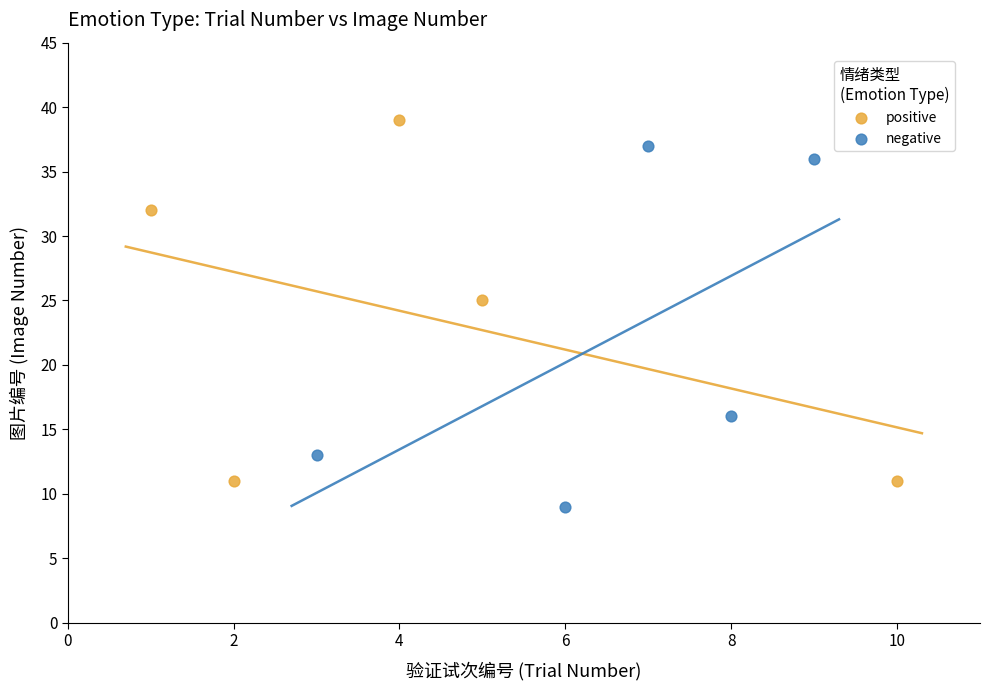

Which series reaches the minimum Y coordinate?

negative